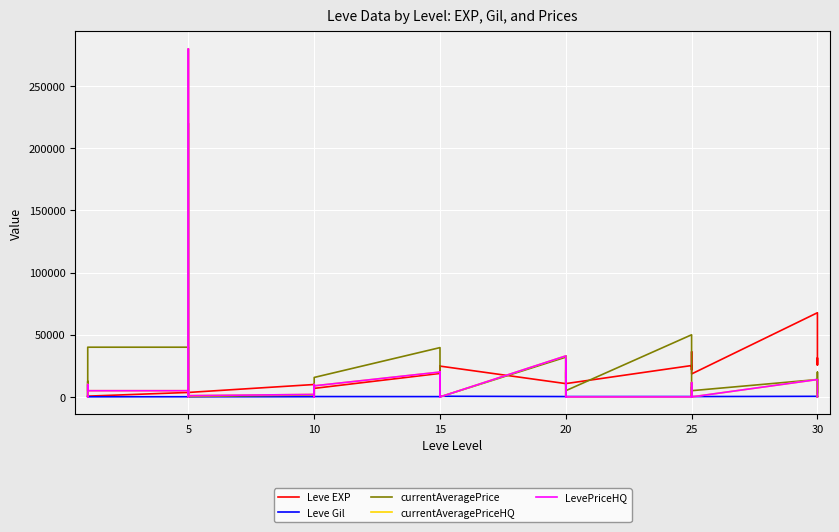

How many values in the LevePriceHQ series are below 1000?

20